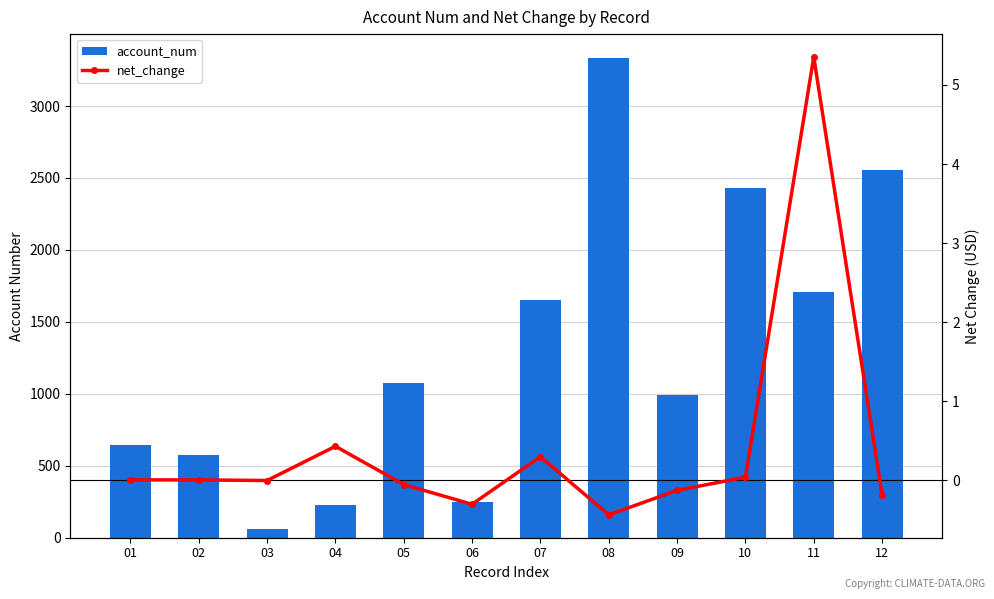

What is the difference between the highest and lowest values at 05?

1077.1